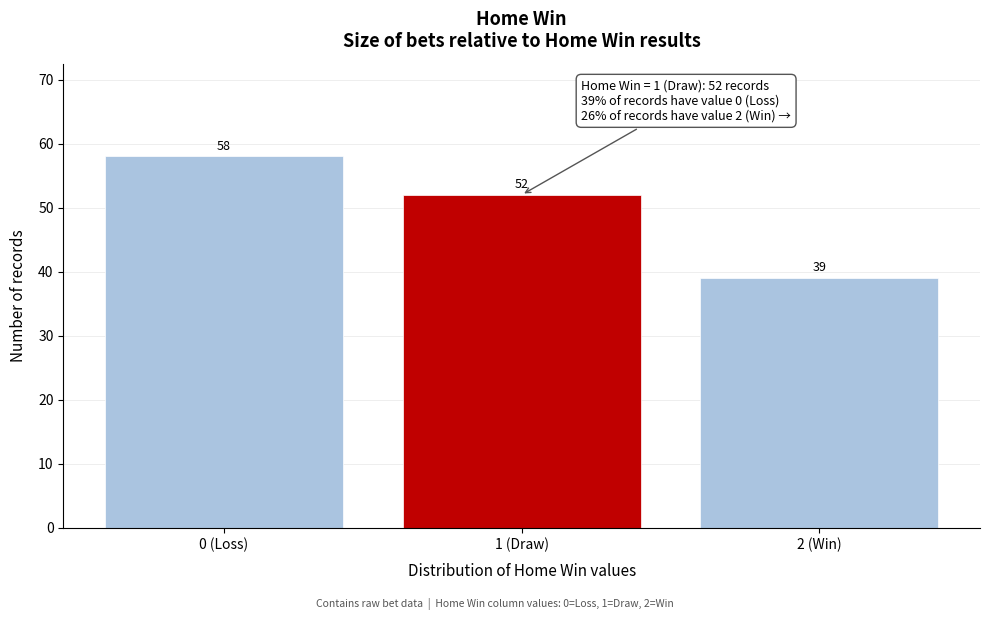

Reading right to left, what are all the values shown in this chart?

39	52	58